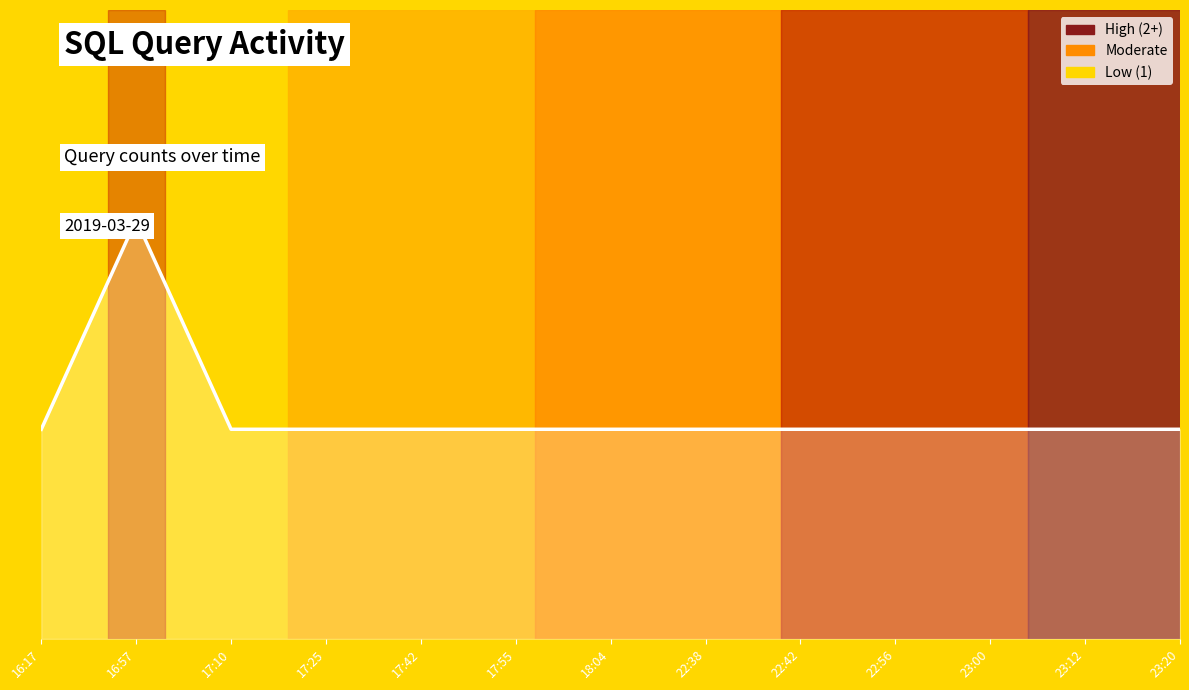

What is the sum of the values at 22:56 and 18:04?

2